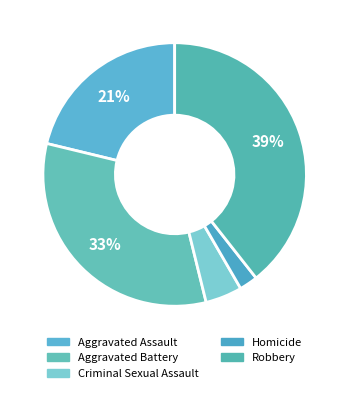

How many segments does this pie chart have?

5